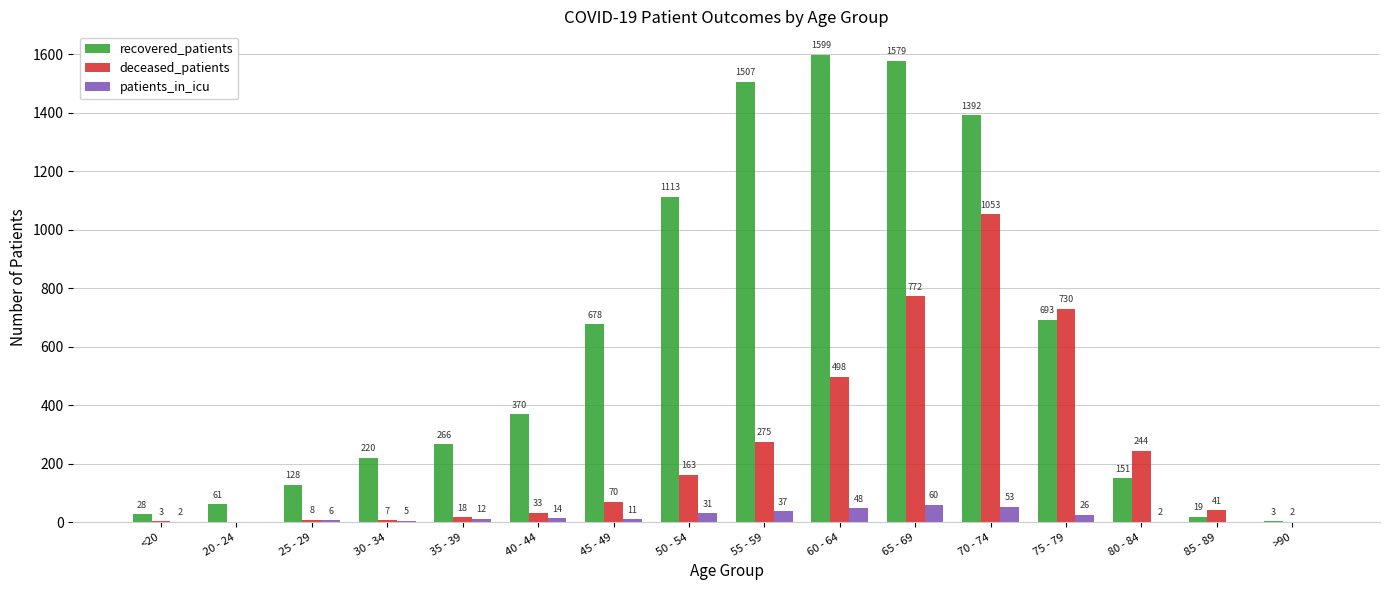

Between 45 - 49 and 70 - 74, which series saw the biggest shift?

deceased_patients